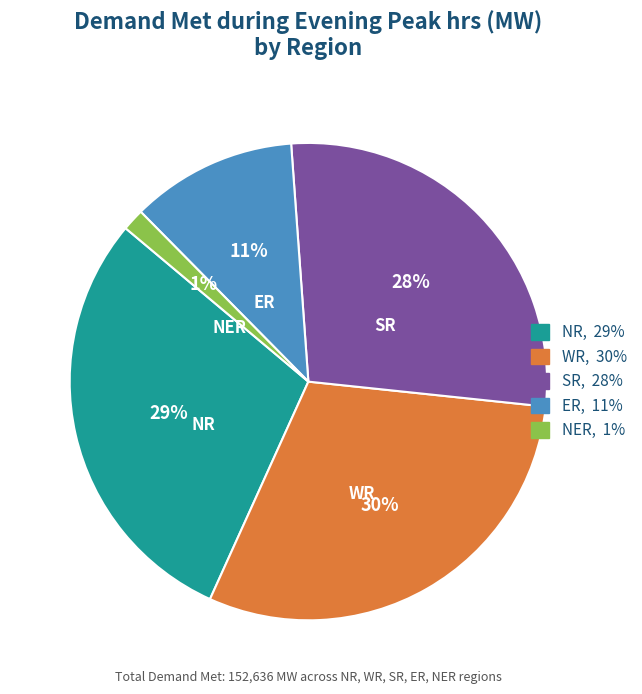

Approximately how many times larger is the value at ER compared to WR?

0.4